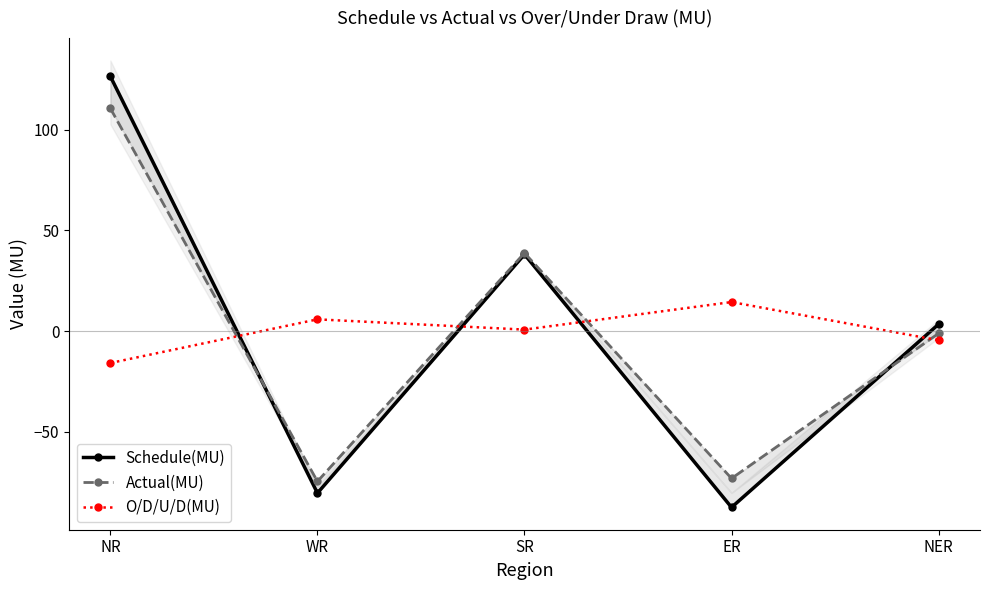

At how many categories does at least one series exceed 67?

1